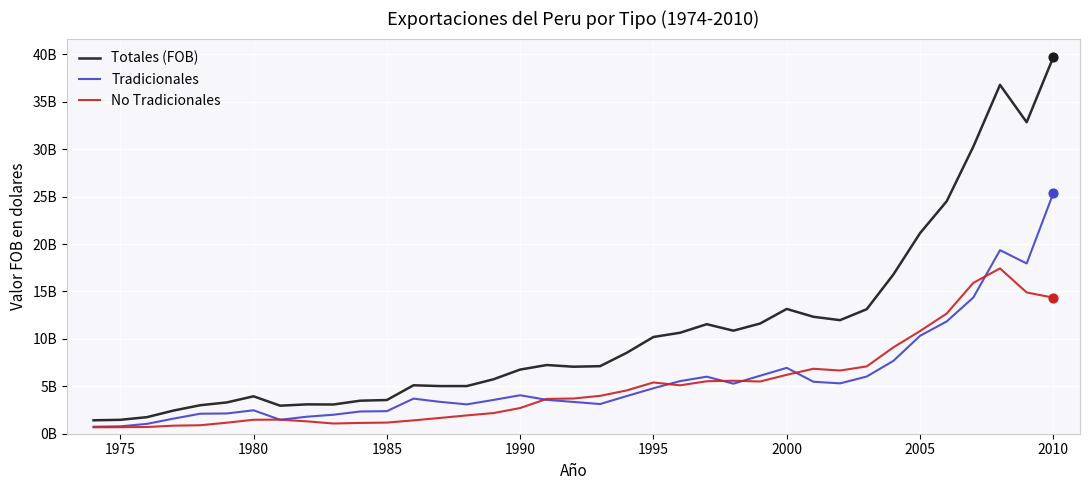

What are all the series names shown in the legend?

Totales (FOB), Tradicionales, No Tradicionales